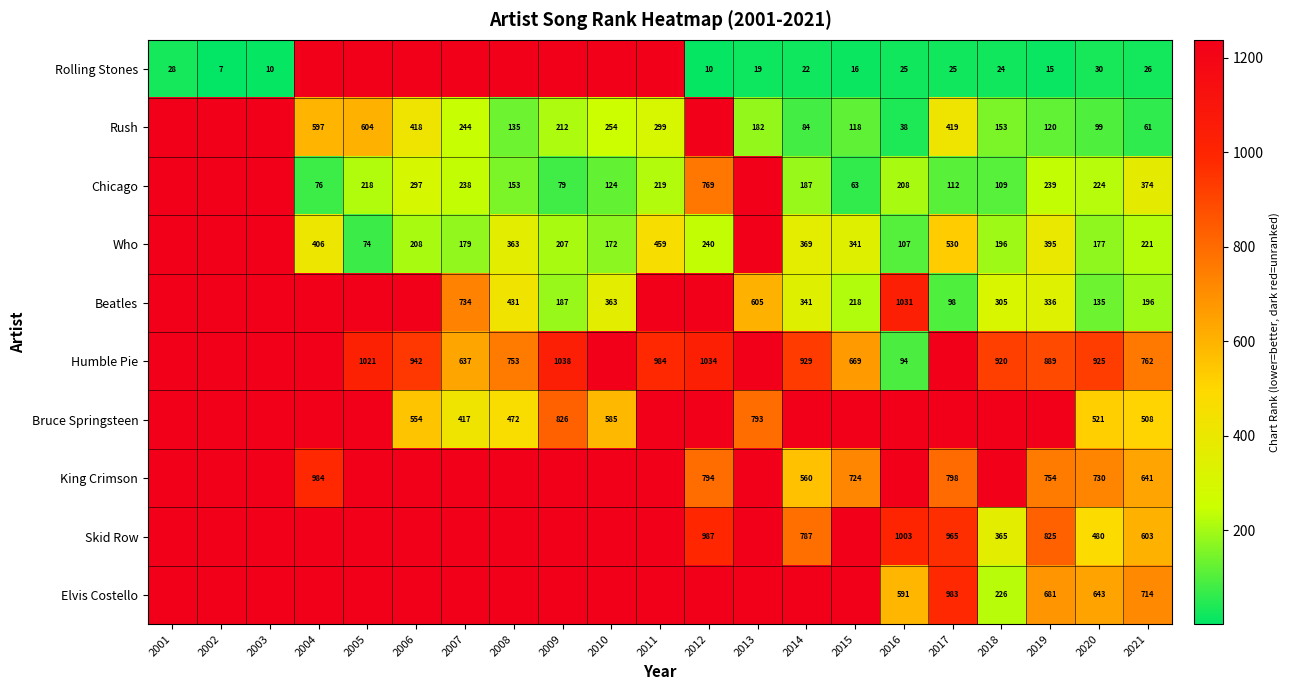

What is the spread (max minus min) of values at 2007?

1059